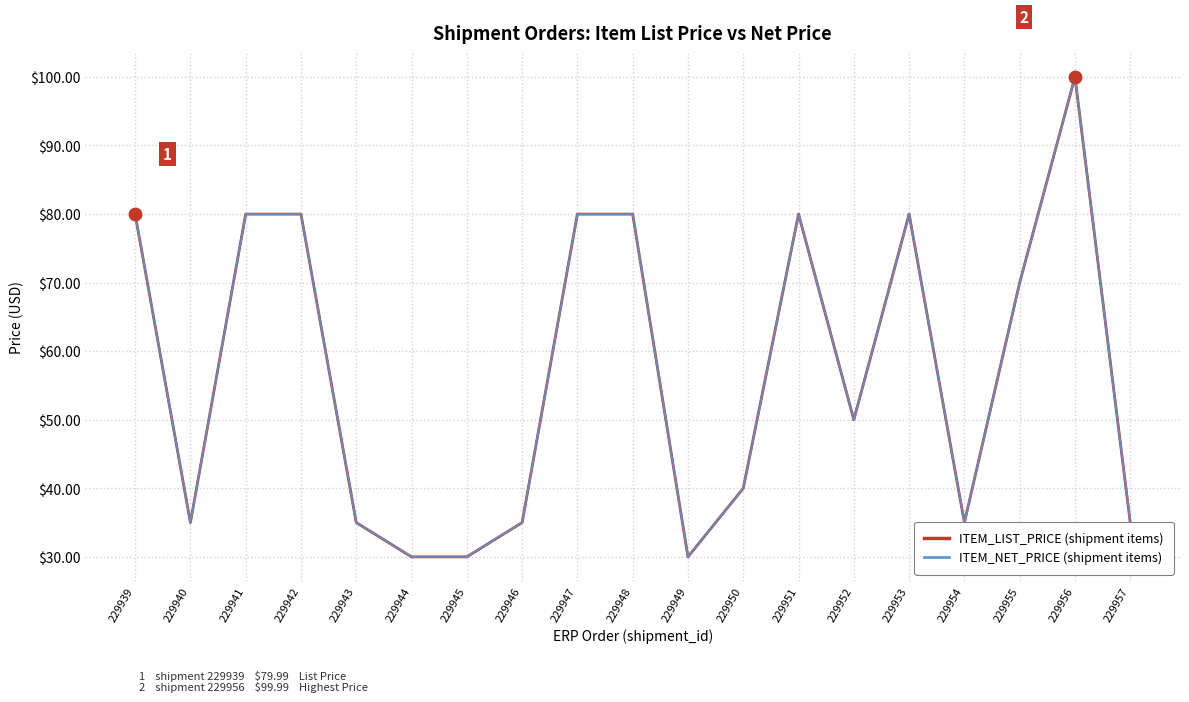

True or false: ITEM_NET_PRICE (shipment items) and ITEM_LIST_PRICE (shipment items) intersect in this chart.

False